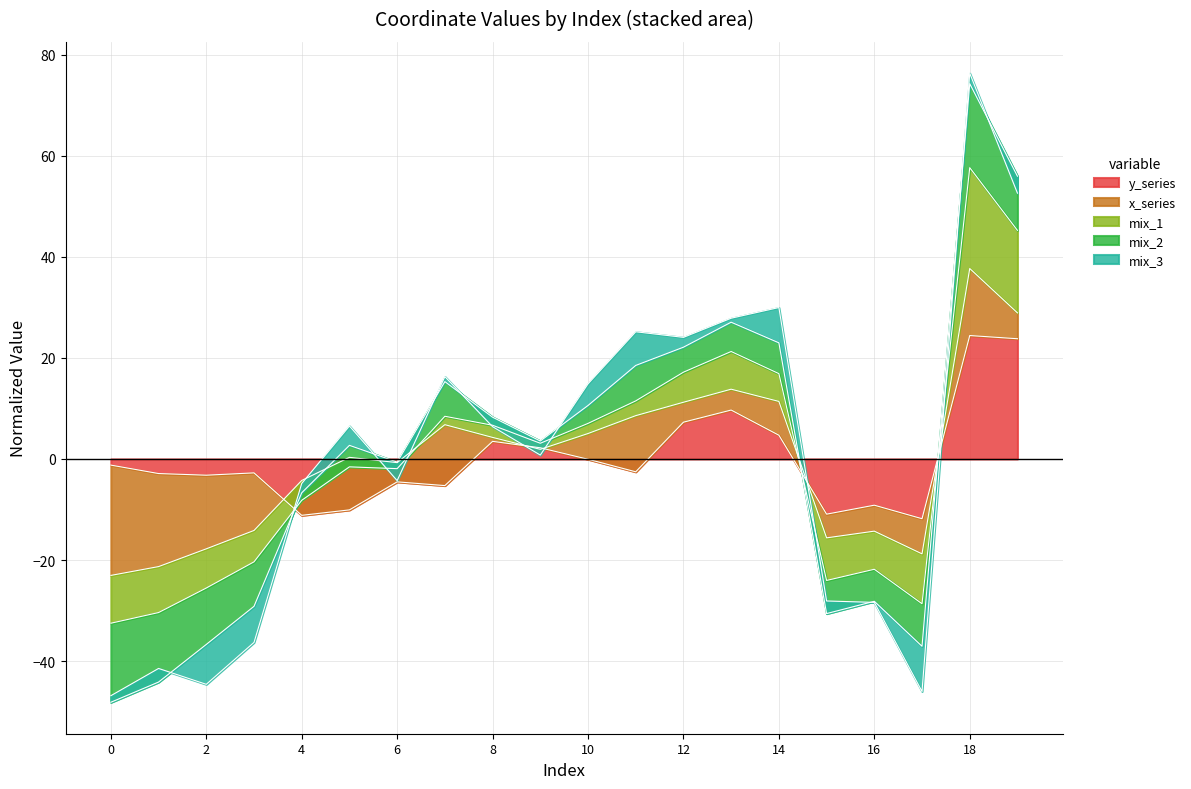

What is the change in value from 0 to 17?

-10.6